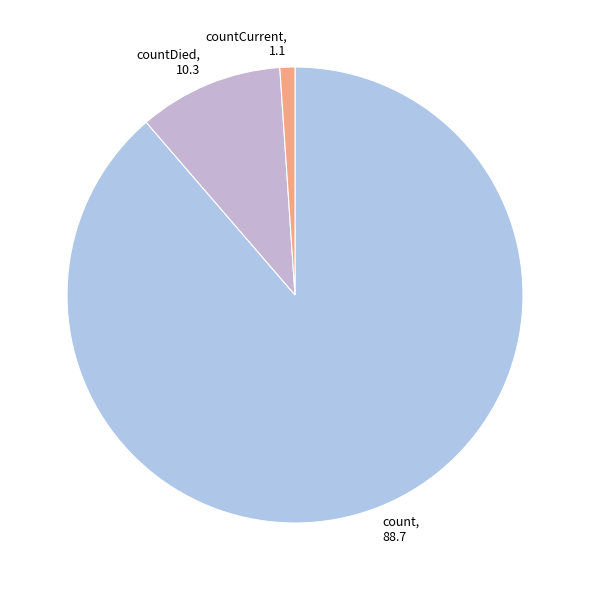

Is there any slice that represents more than half of the pie?

Yes